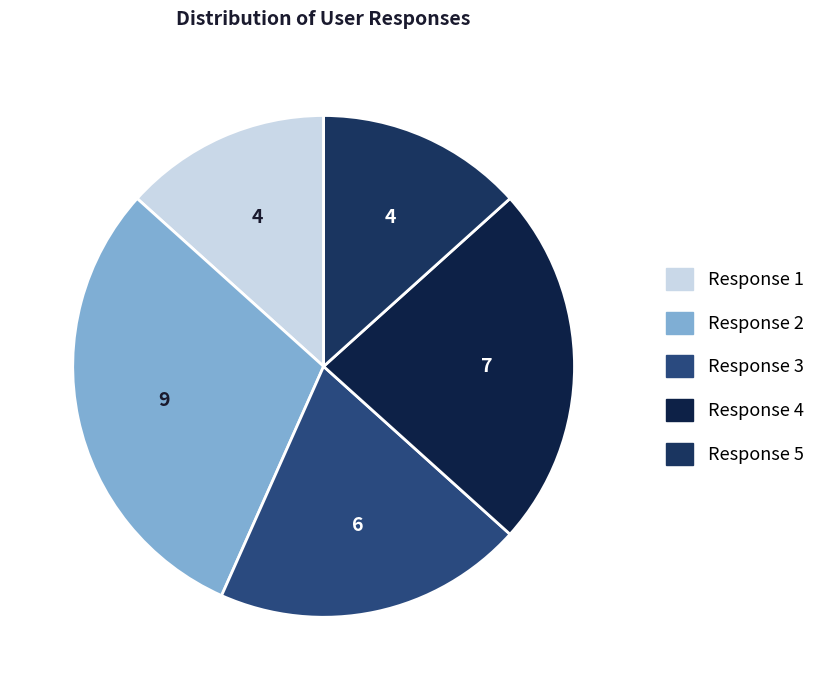

To the nearest percent, what is the average slice percentage?

20%